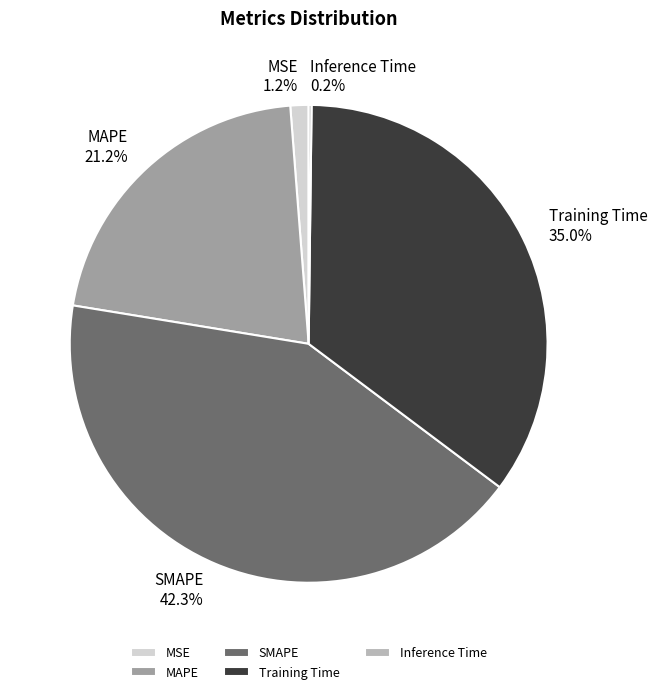

To the nearest percent, what is the combined percentage of SMAPE and MSE?

44%